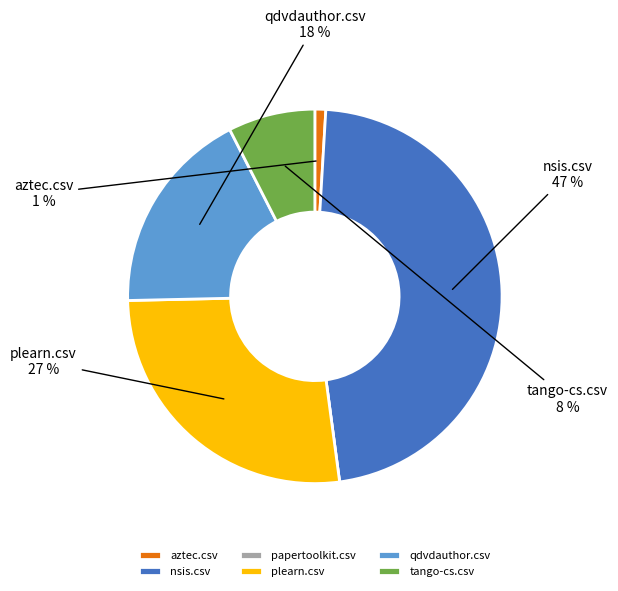

To the nearest percent, what percentage of the pie is tango-cs.csv?

8%